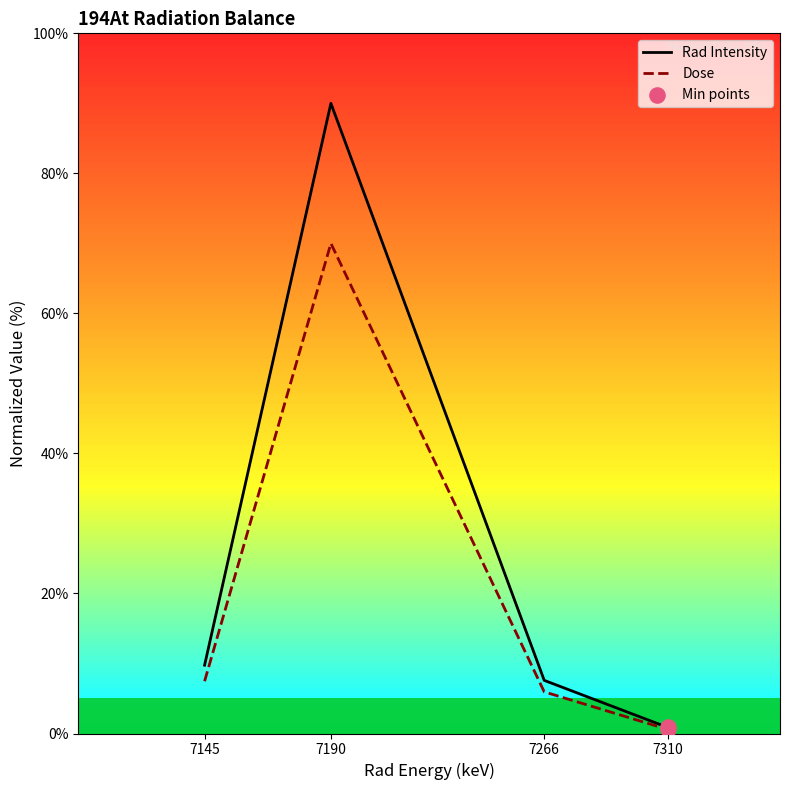

Which series has the widest spread of Y values?

Rad Intensity